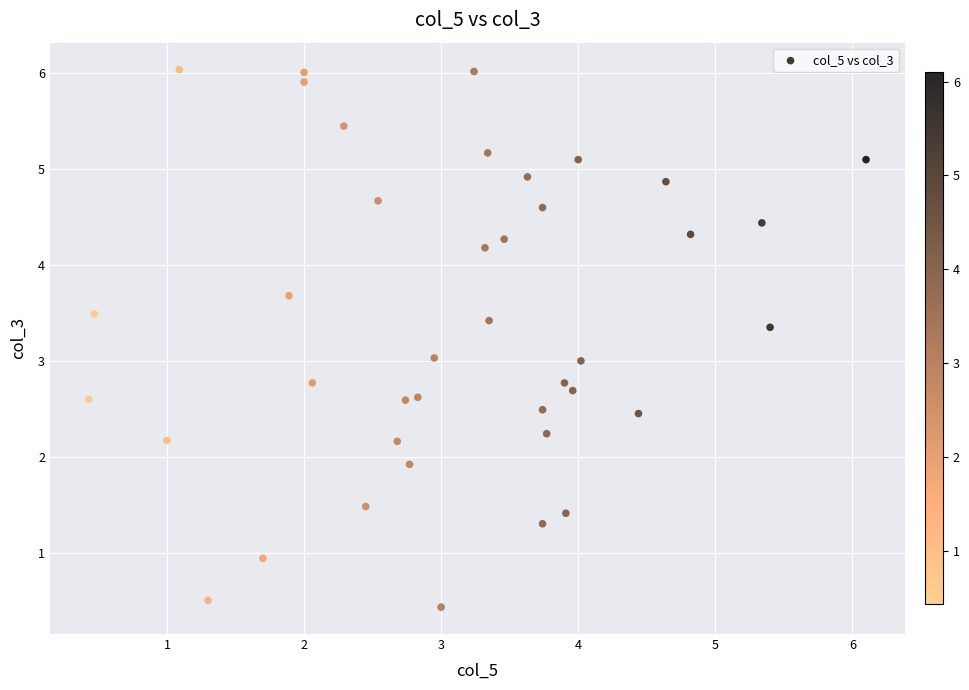

What is the range of Y values (max minus min)?

5.6